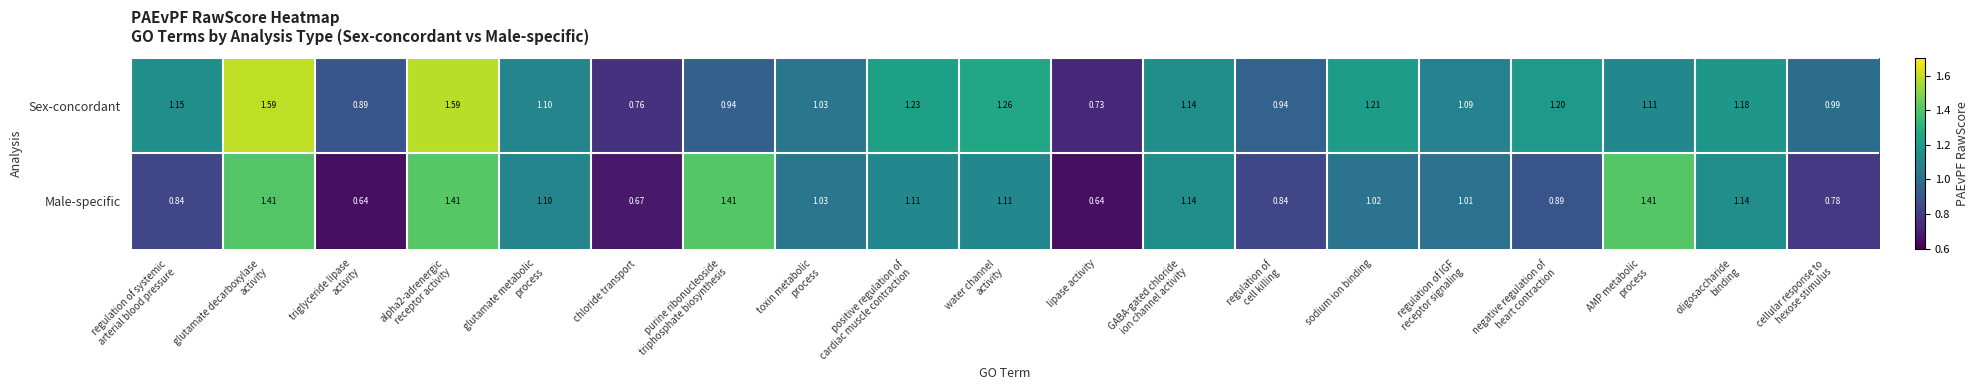

Rank the series at oligosaccharide
binding from highest to lowest value.

Sex-concordant, Male-specific